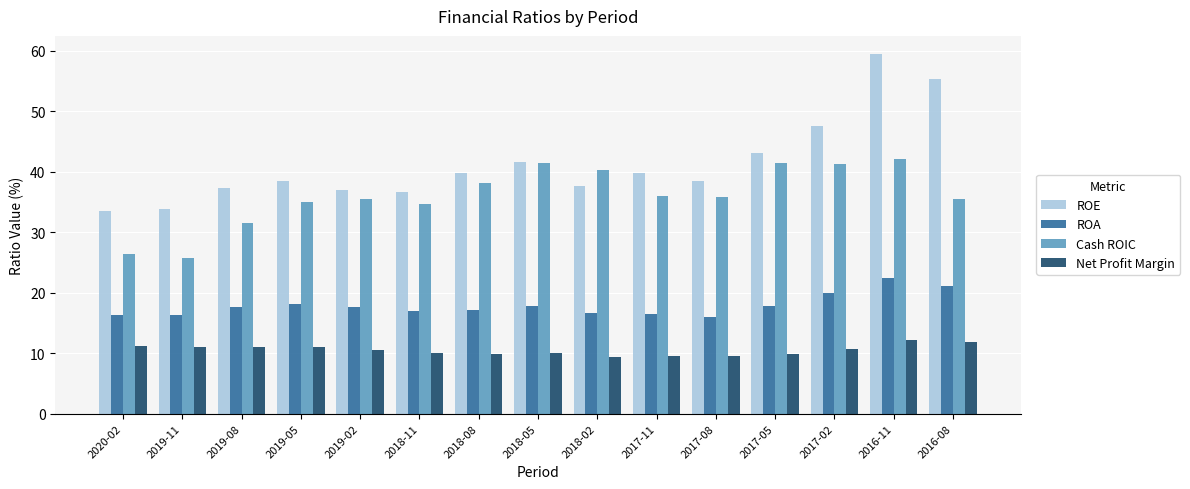

What is the sum of all ROA values?

268.3